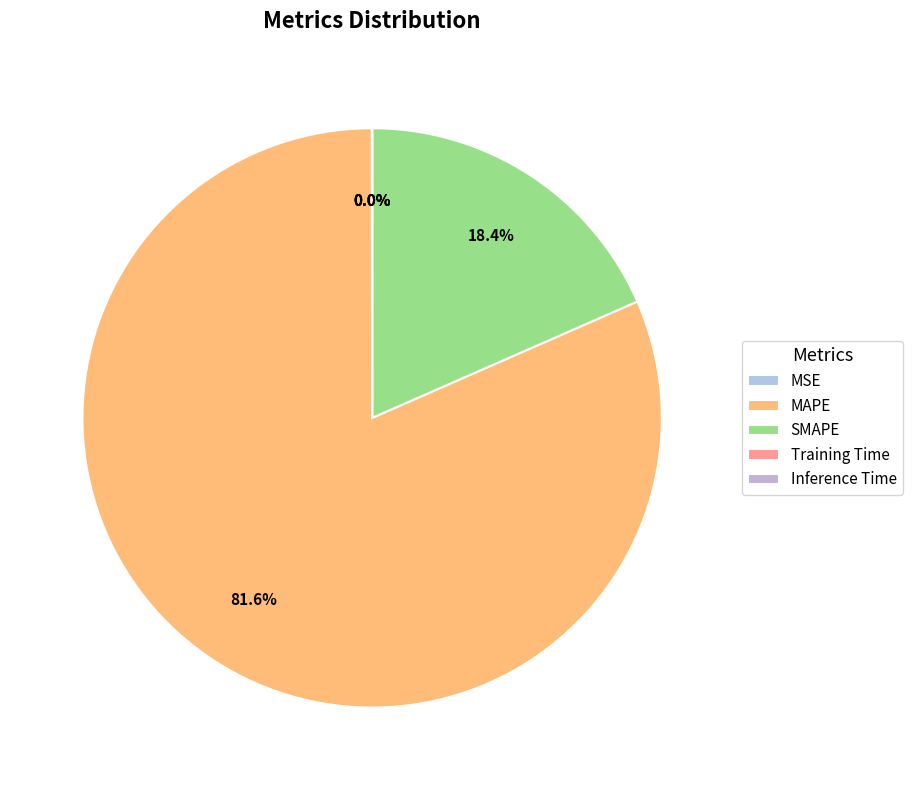

Count the number of slices in the pie.

5